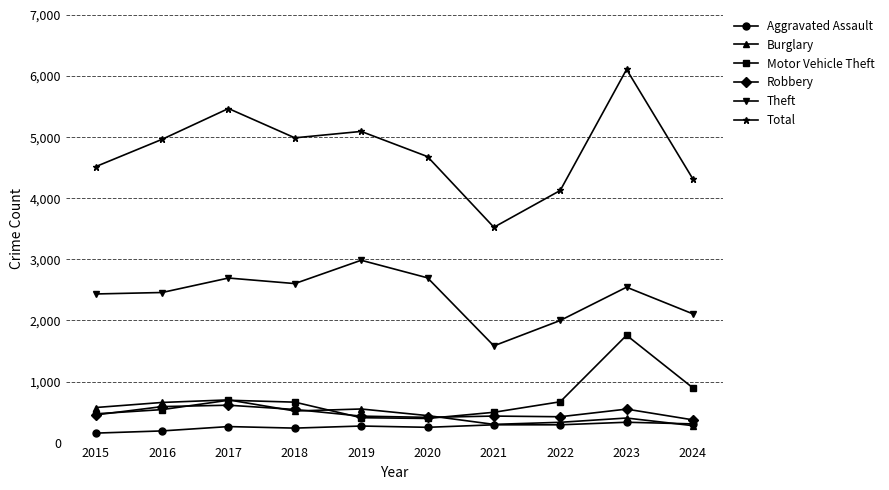

What is the sum of the Robbery values at 2023 and 2024?

920